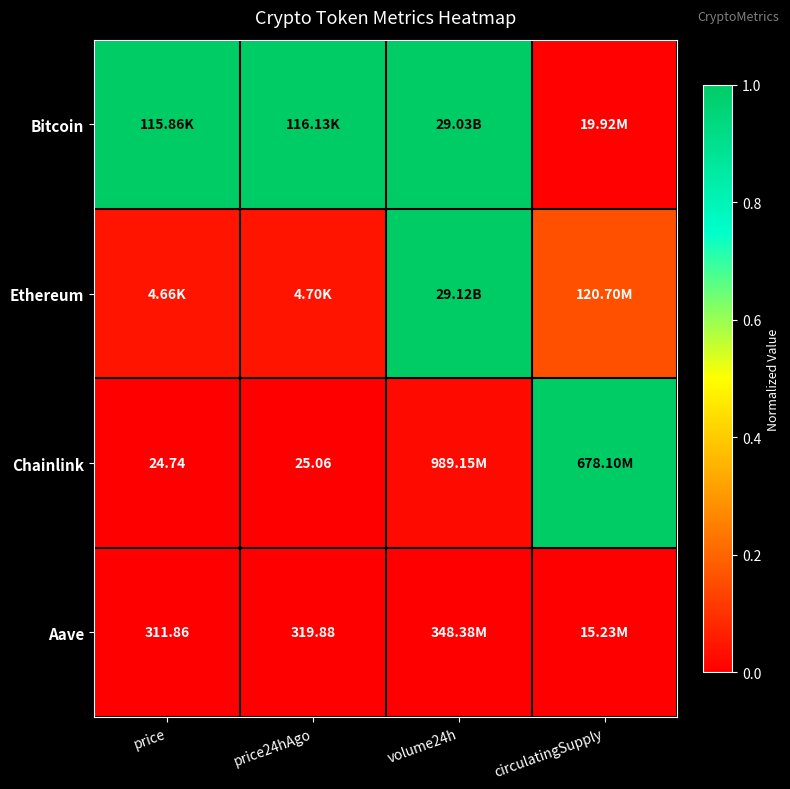

At which category is the sum across all series the highest?

volume24h